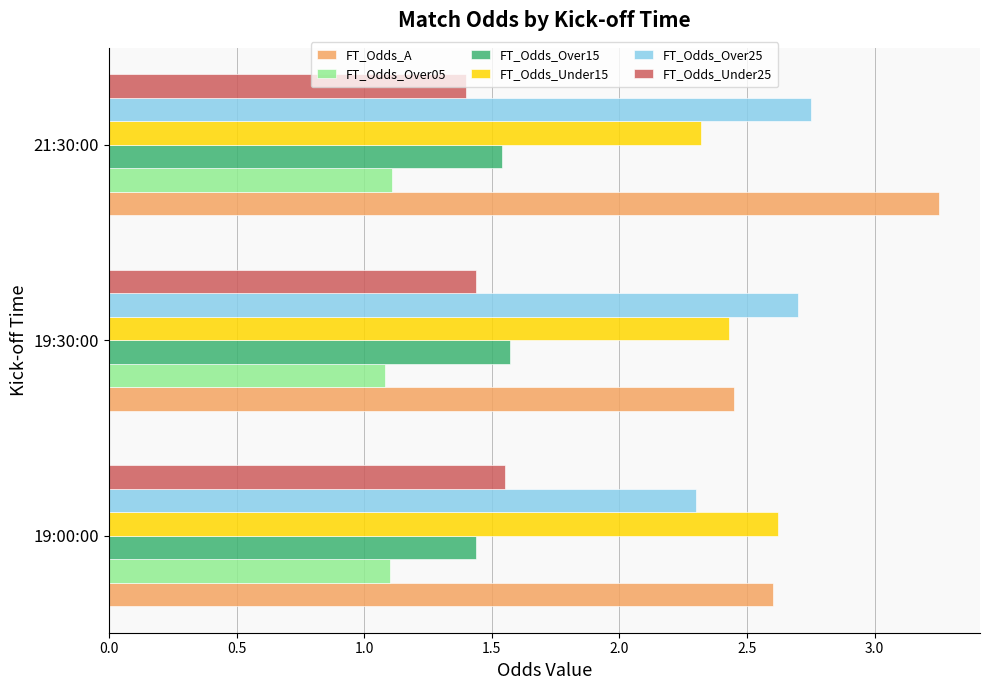

Rank the categories by FT_Odds_Under25 value from lowest to highest.

21:30:00, 19:30:00, 19:00:00